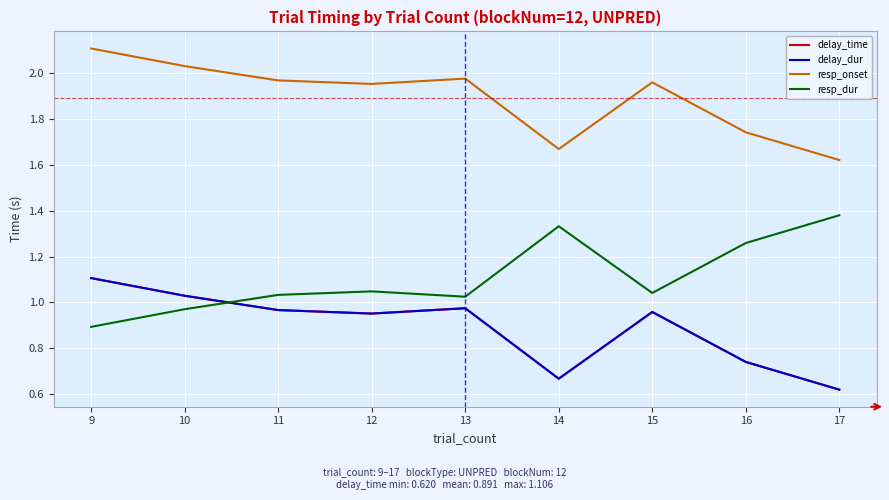

Does the chart have visible grid lines?

Yes